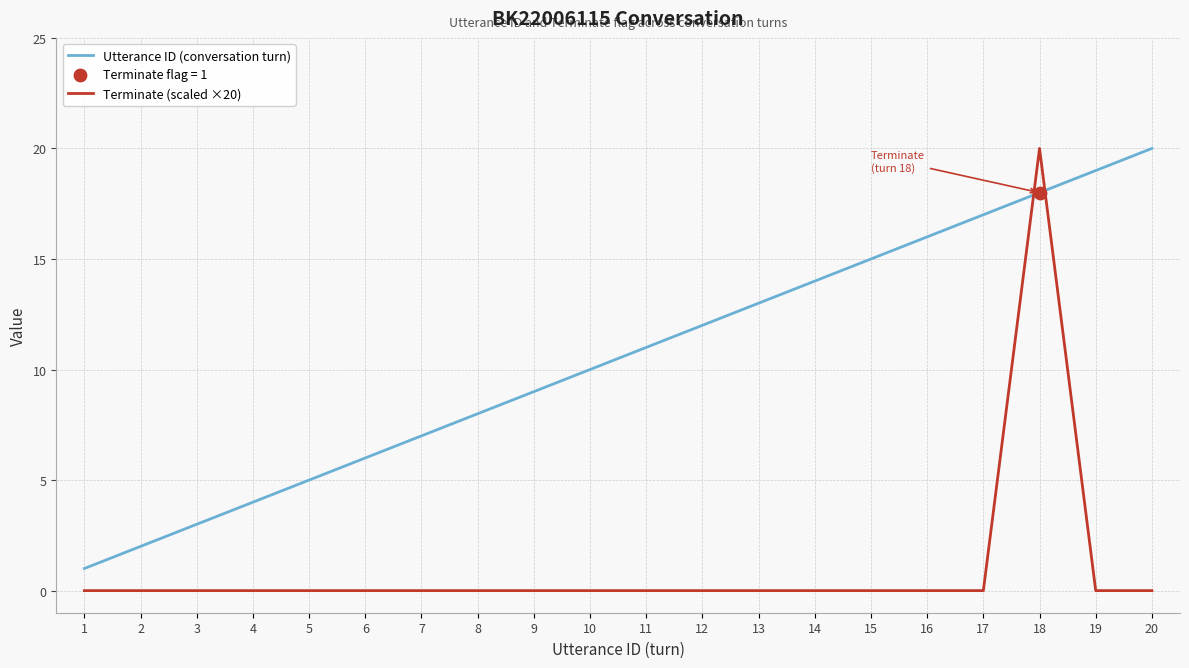

What is the total value across all series at 13?

13